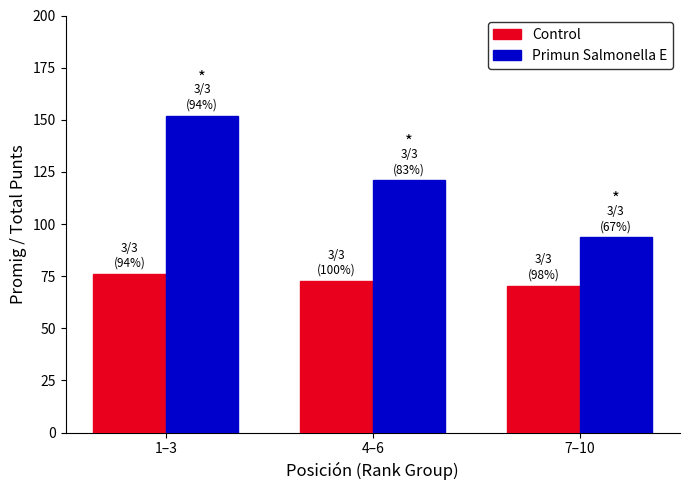

Which category has the highest value across all series?

1–3